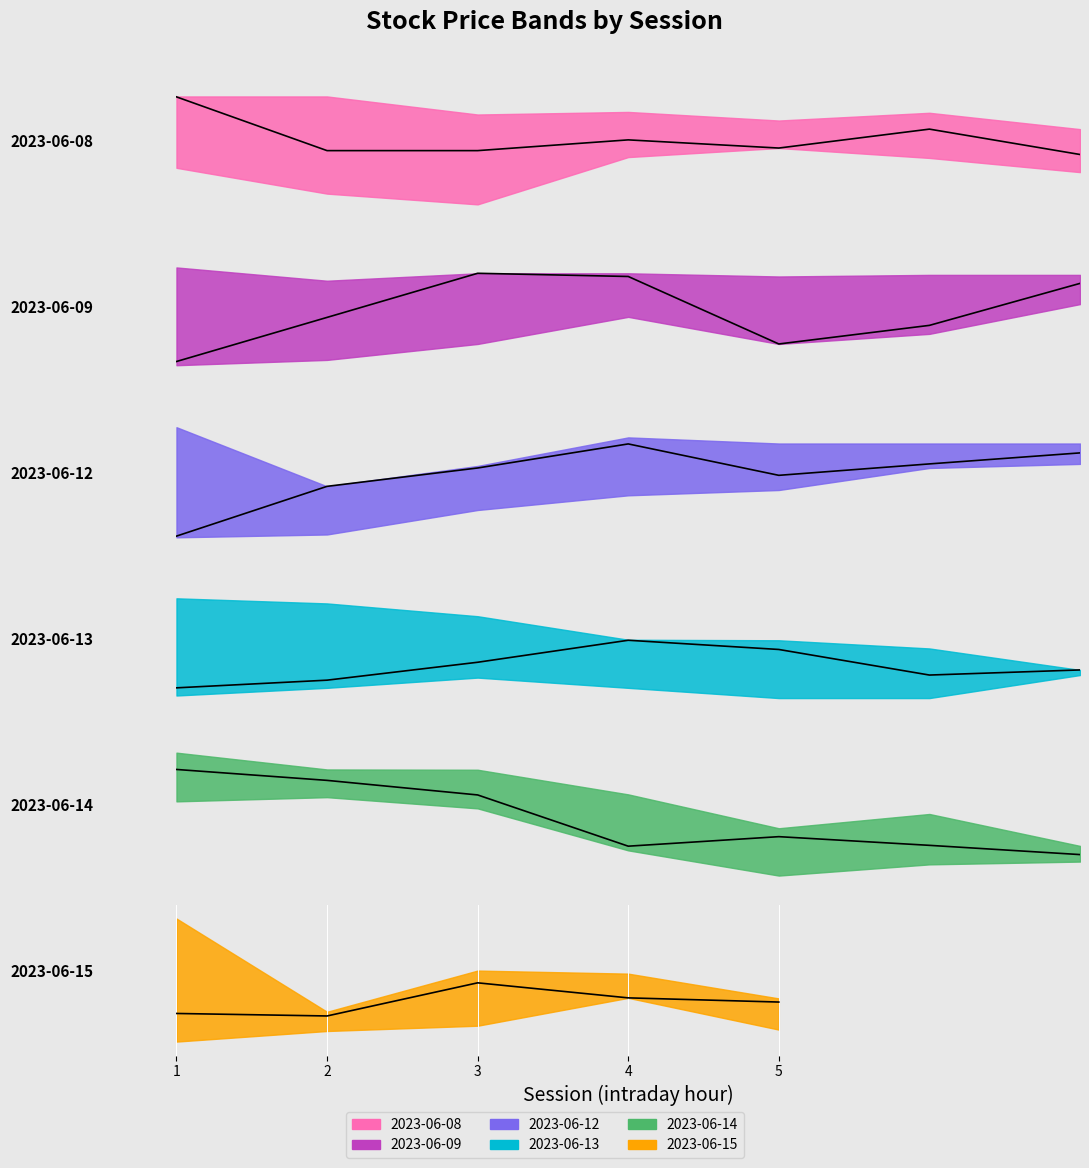

What is the value of the Open point at the 6th from the left?

76.3